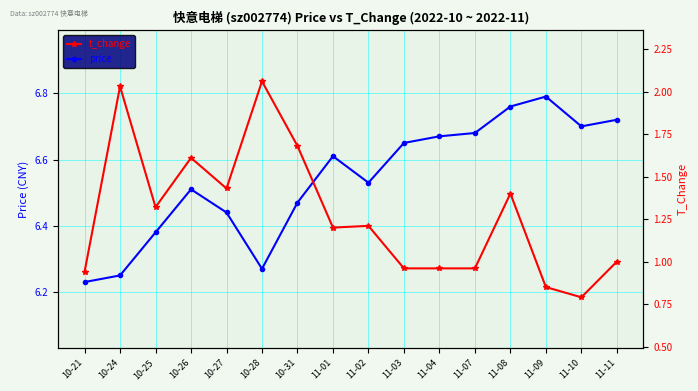

Where is the first local maximum for price?

10-26